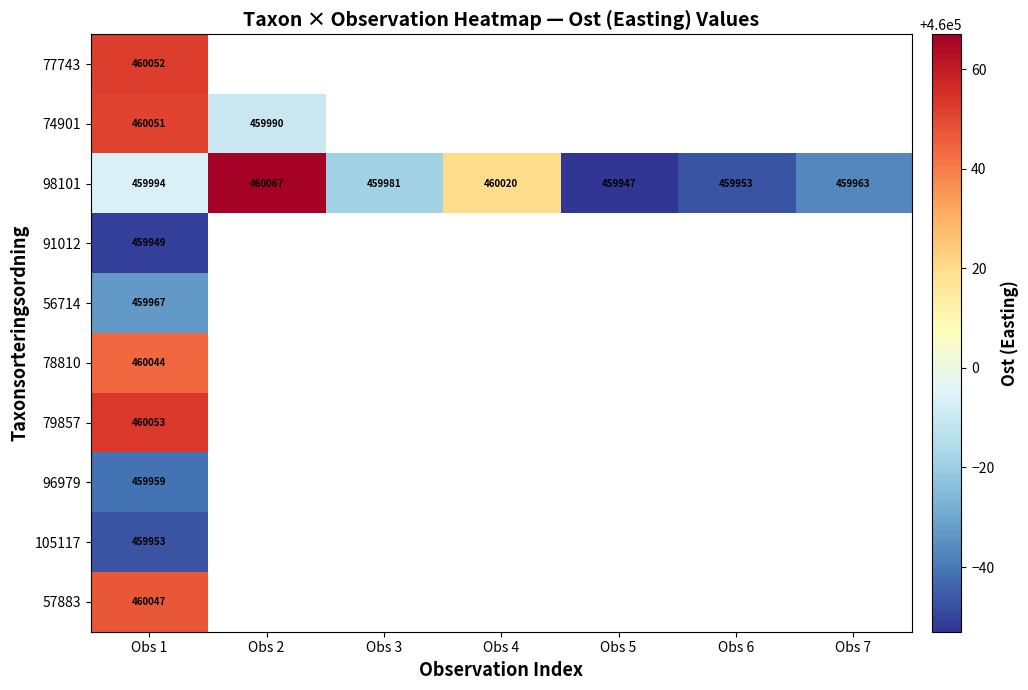

Where is 98101 nearest to the value 460007?

Obs 1